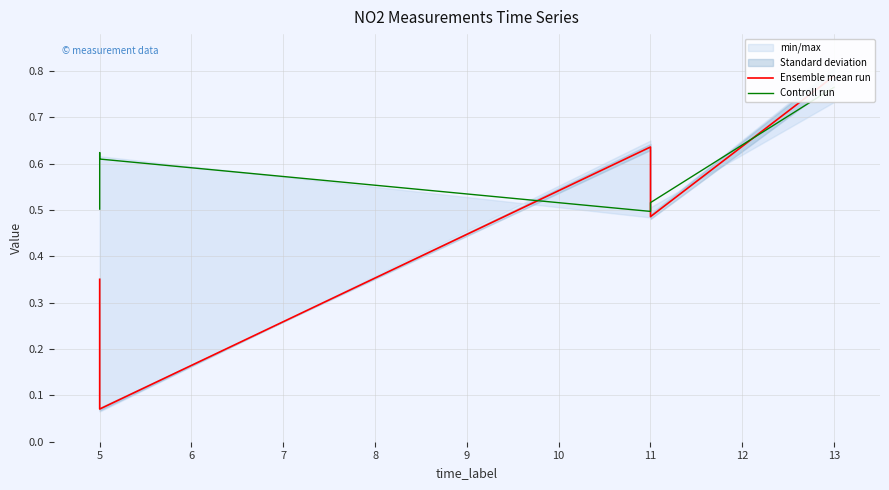

How many intersections are there between Controll run and Ensemble mean run?

3